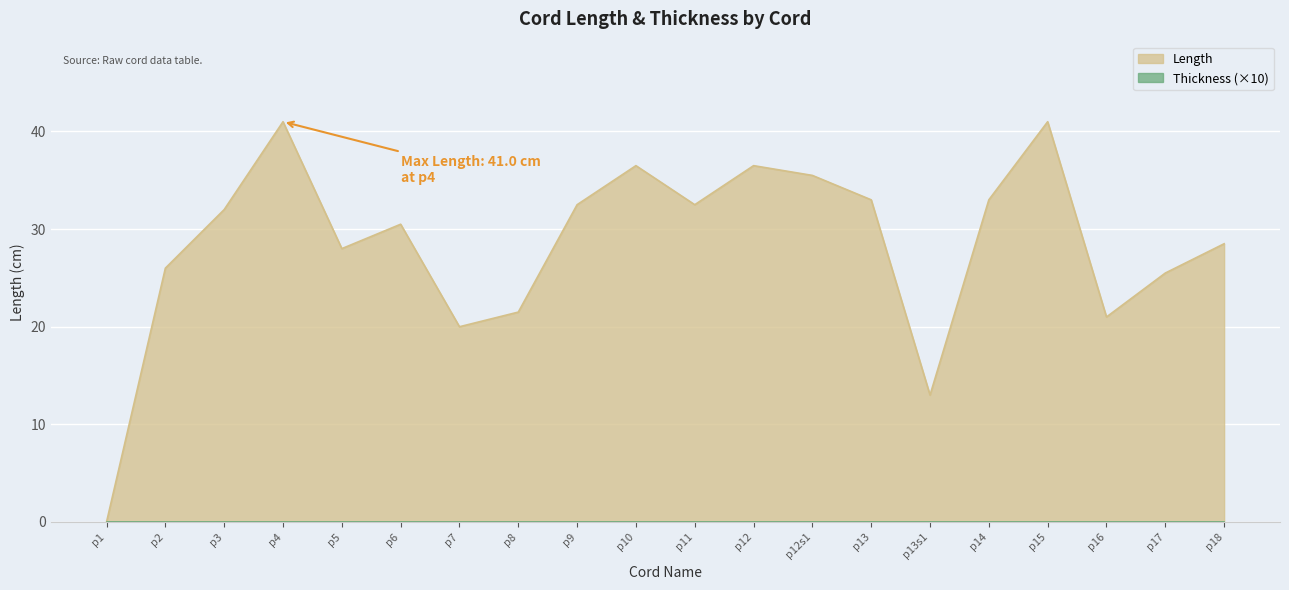

How many points are higher than both their immediate neighbors (excluding endpoints)?

5